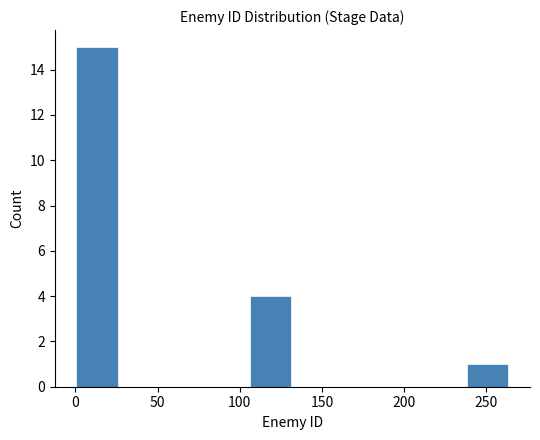

What is the height of the bar covering 0 to 25 on the x-axis? Neither the bar edges nor the heights are printed on the chart, so give them approximately, as read against the axes.

15